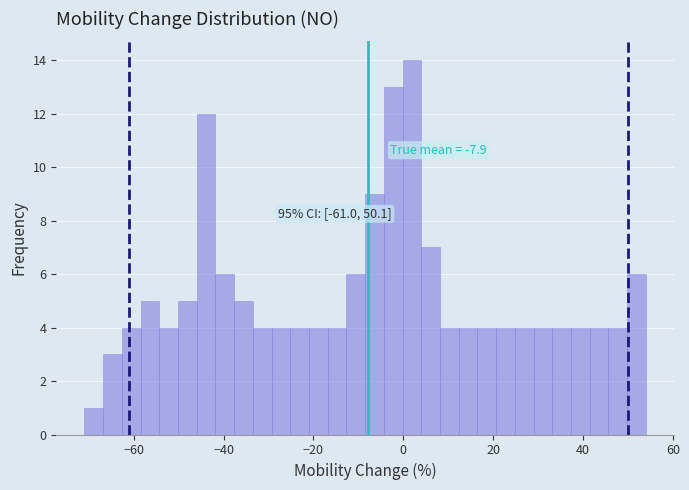

Around what value on the x-axis is the tallest bar? Give the approximate position of its centre, as read against the axis.

2